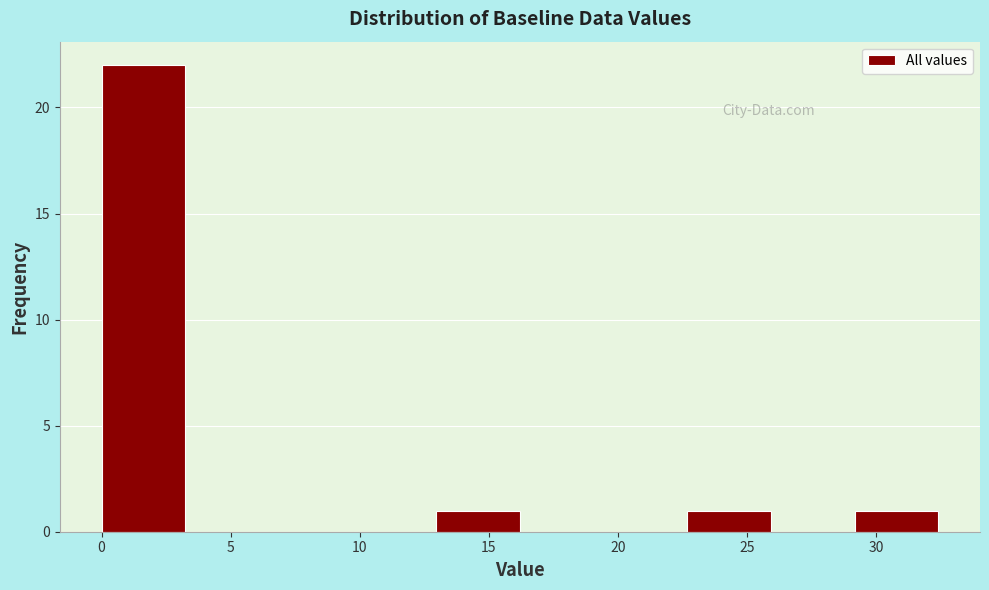

Which range on the x-axis has the tallest bar?

0.0 to 3.0